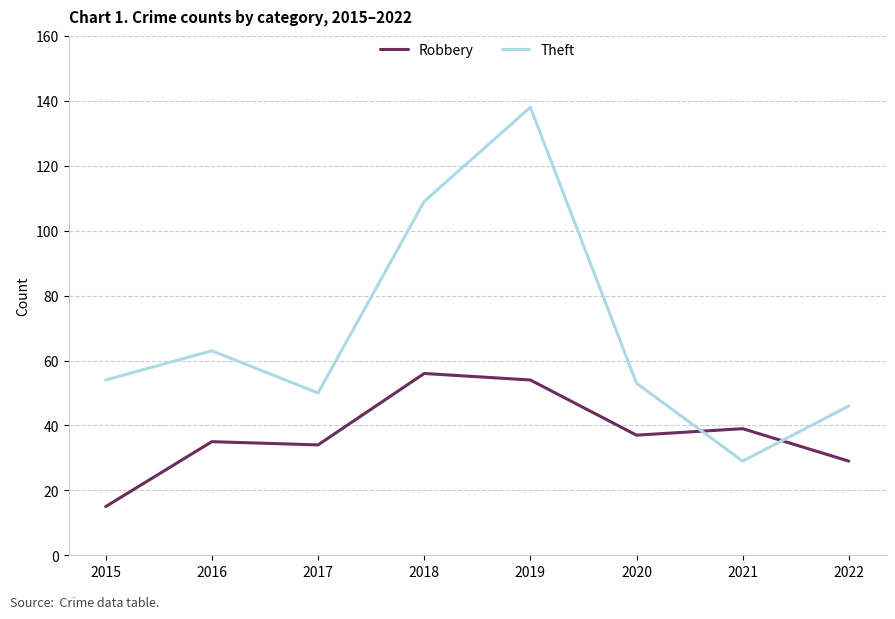

What is the sum of all Robbery values?

299